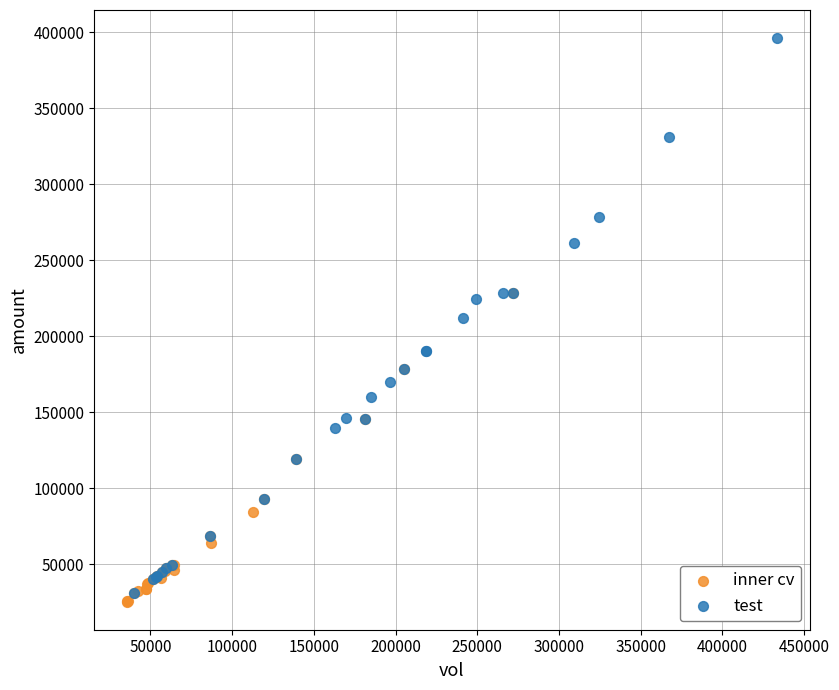

Which series contains the highest Y value?

test